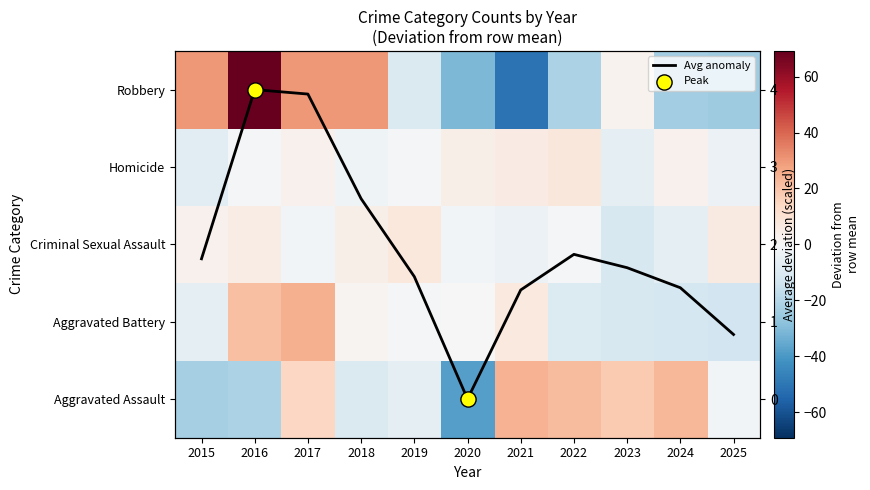

Which category has the lowest value across all series?

2021